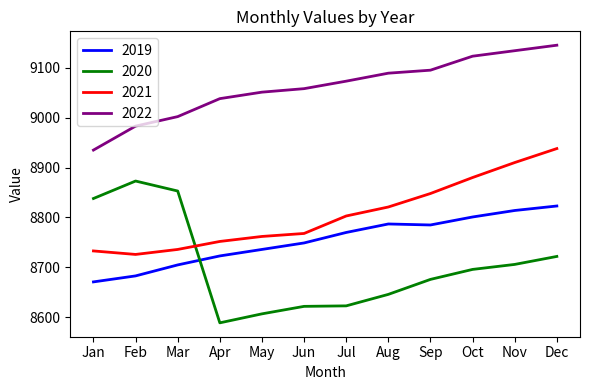

Which series has the largest total across all categories?

2022